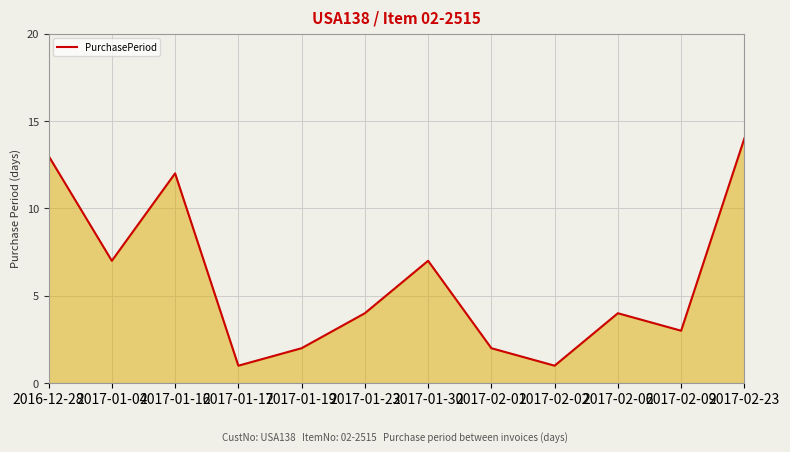

Count the number of data series in this chart.

1